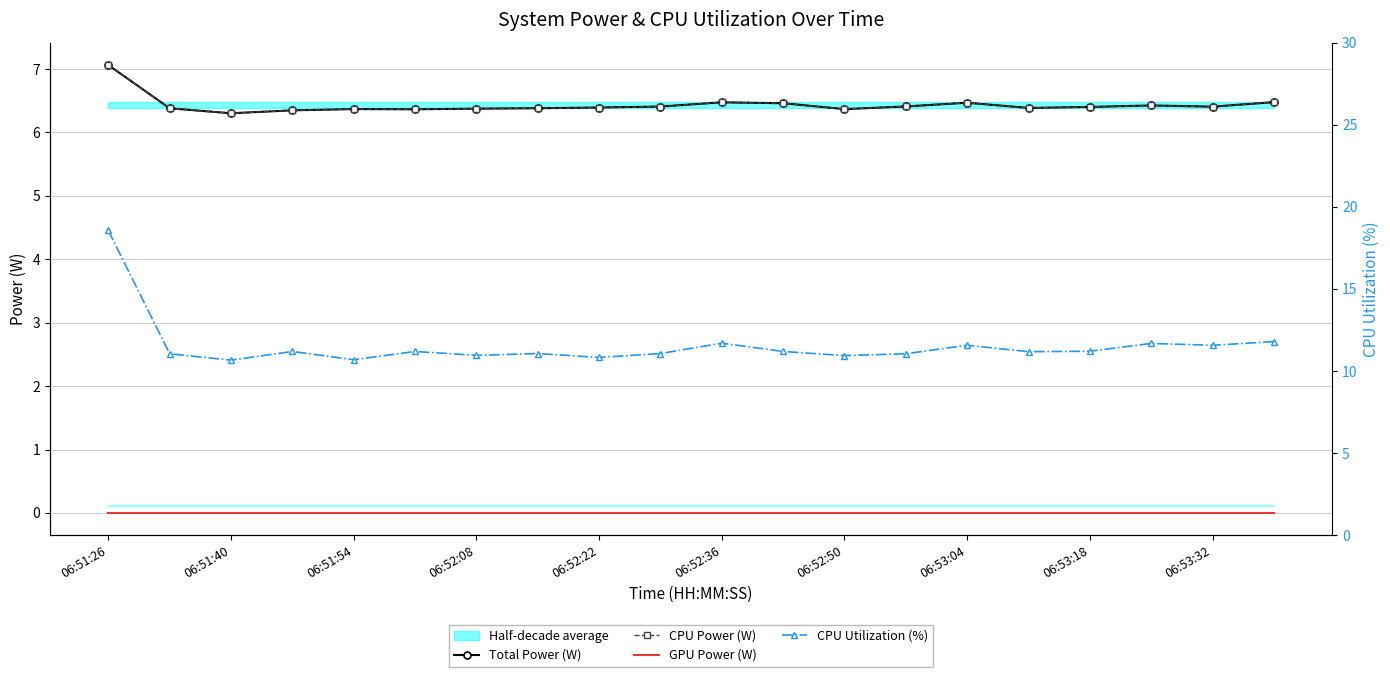

True or false: CPU Utilization (%) and GPU Power (W) cross at least once.

False